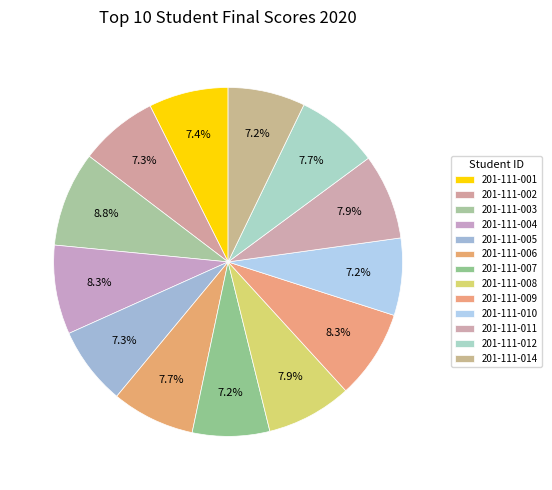

Is there a majority slice in this chart?

No